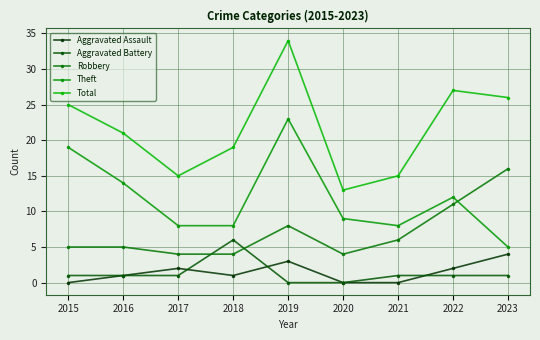

Which series has the largest total across all categories?

Total